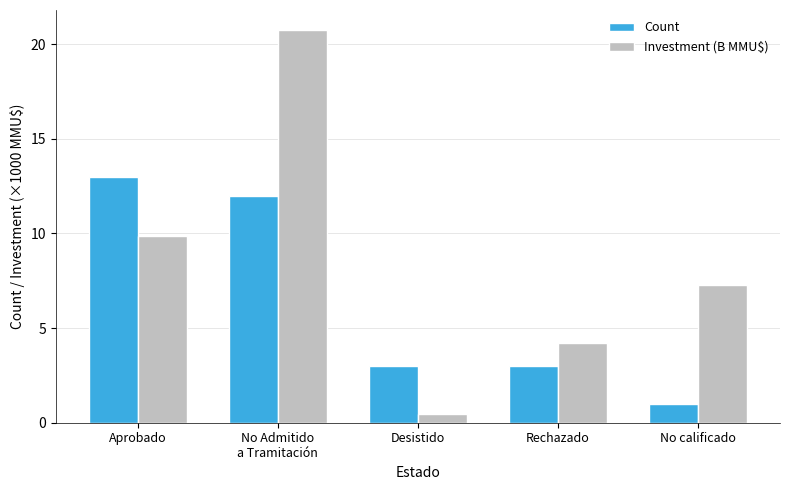

At which category is the sum across all series the highest?

No Admitido
a Tramitación